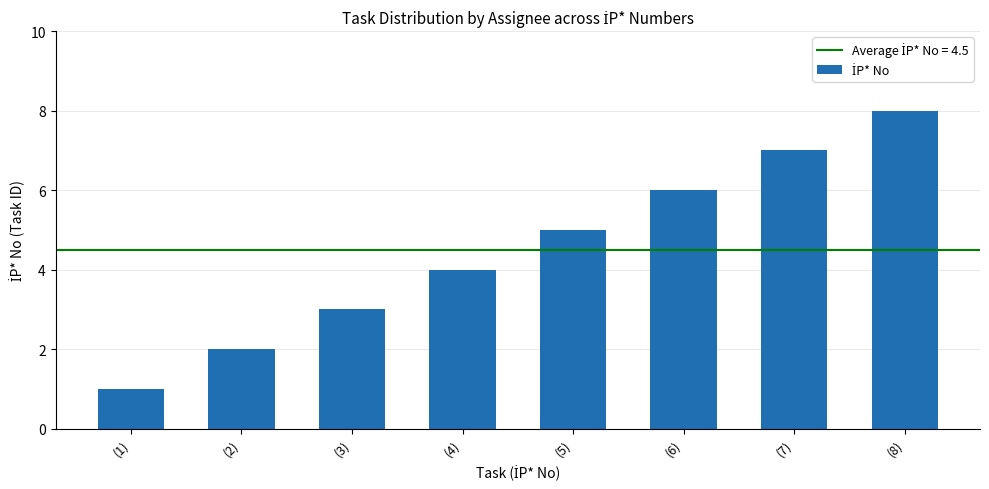

Reading left to right, list all the values displayed in this chart.

(1)=1	(2)=2	(3)=3	(4)=4	(5)=5	(6)=6	(7)=7	(8)=8